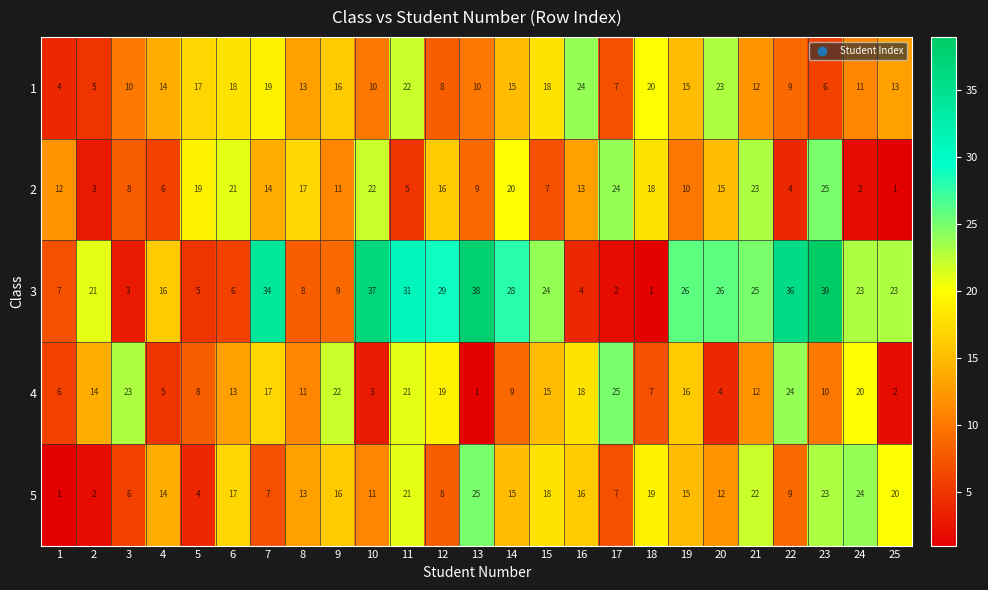

What is the difference between the maximum and second lowest values in the 4 series?

23